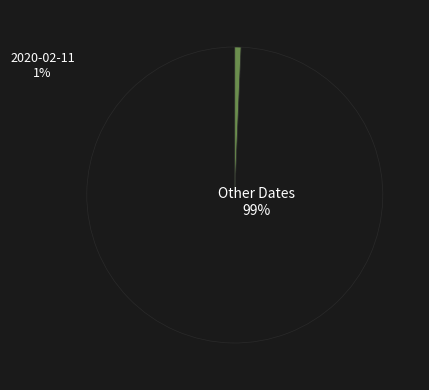

To the nearest percent, what is the average slice percentage?

50%